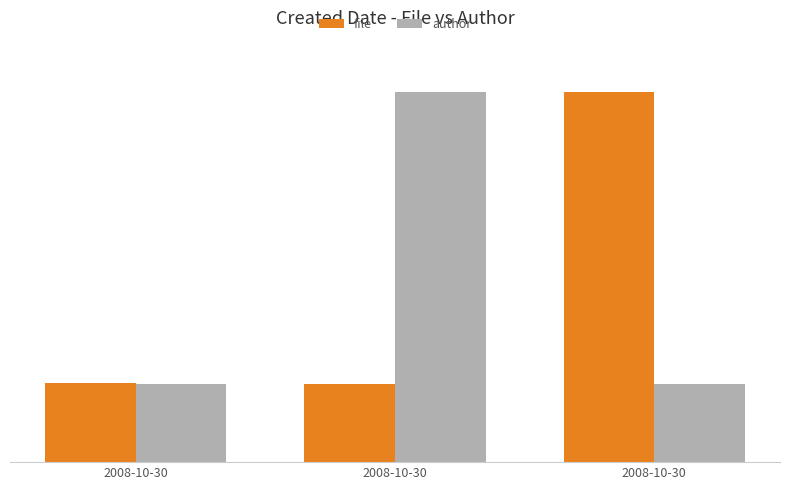

List the series in order of their peak value, lowest first.

file, author